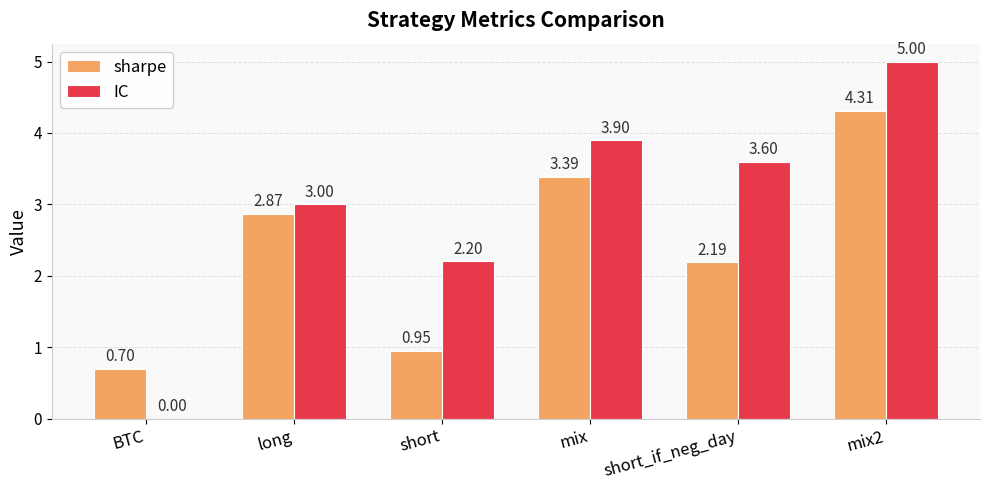

At which label is IC closest to 2?

short